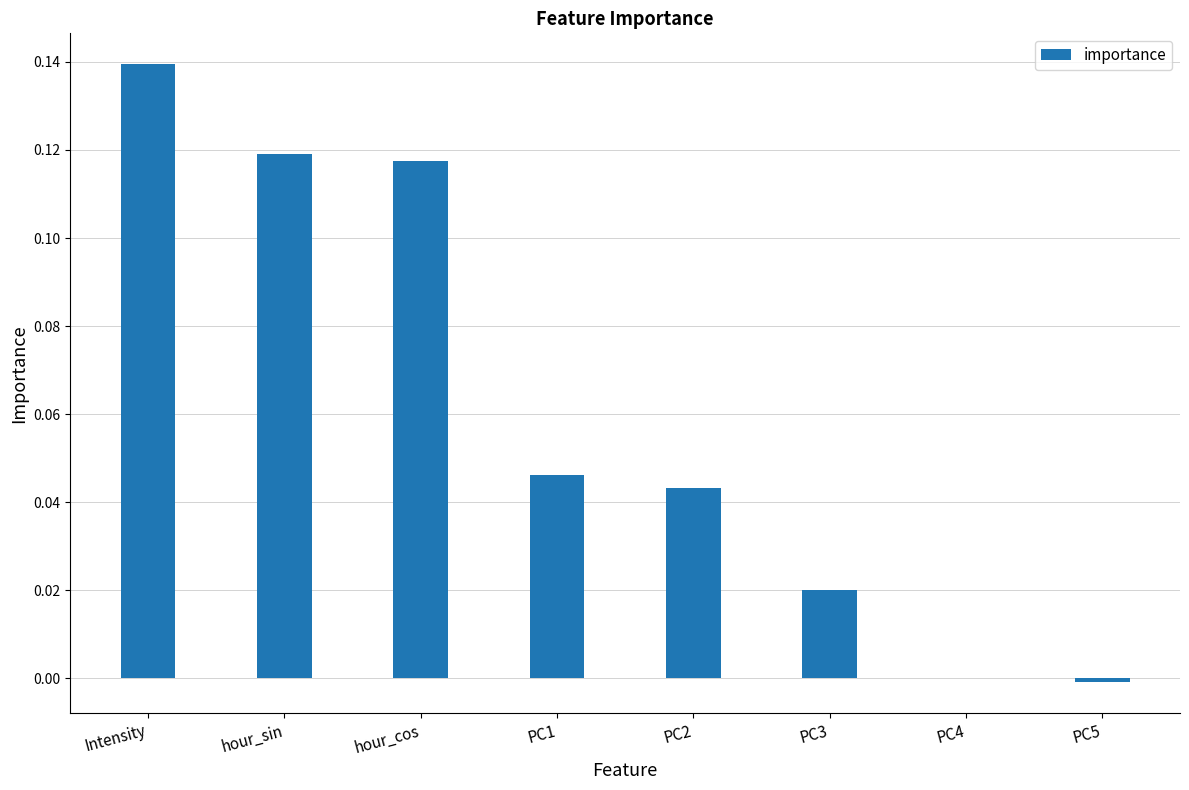

Which category has the highest value across all series?

Intensity